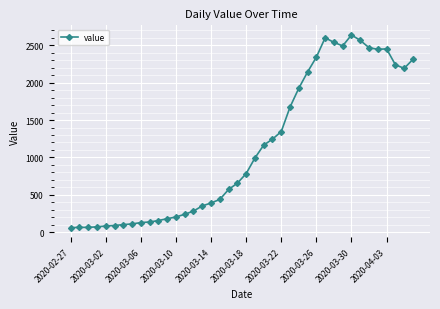

Does the chart have visible grid lines?

Yes